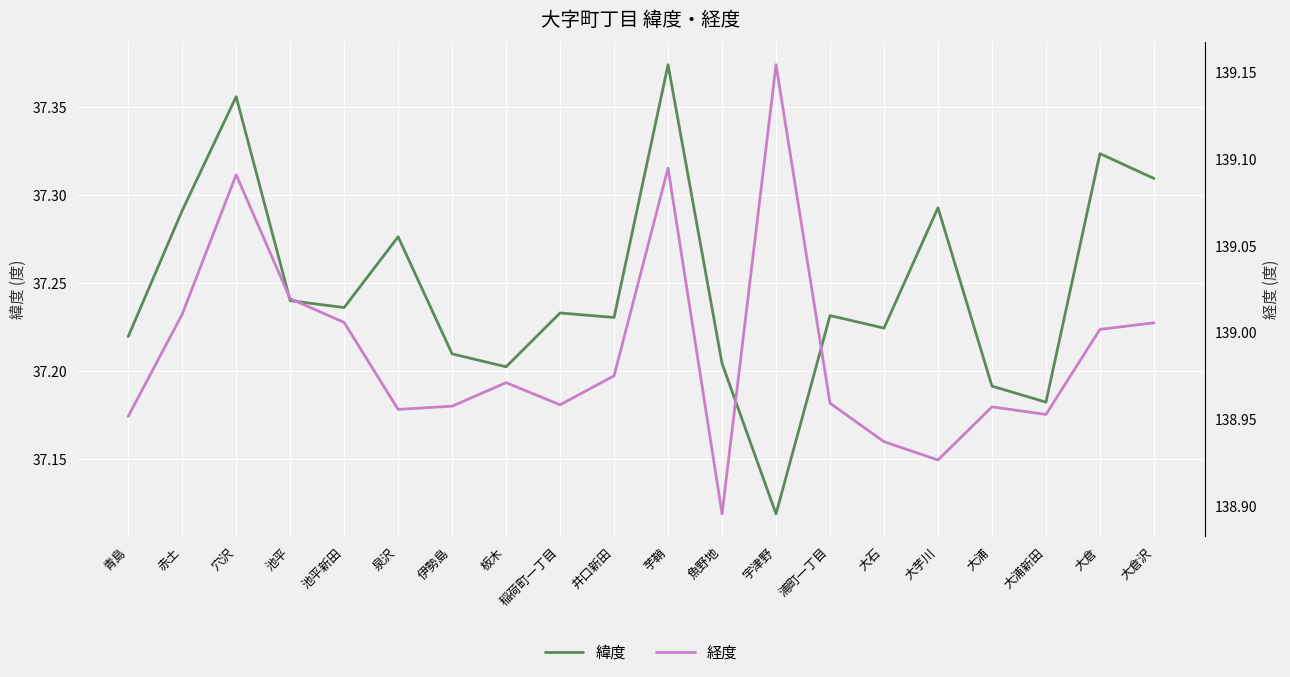

How many lines are shown in the chart?

2